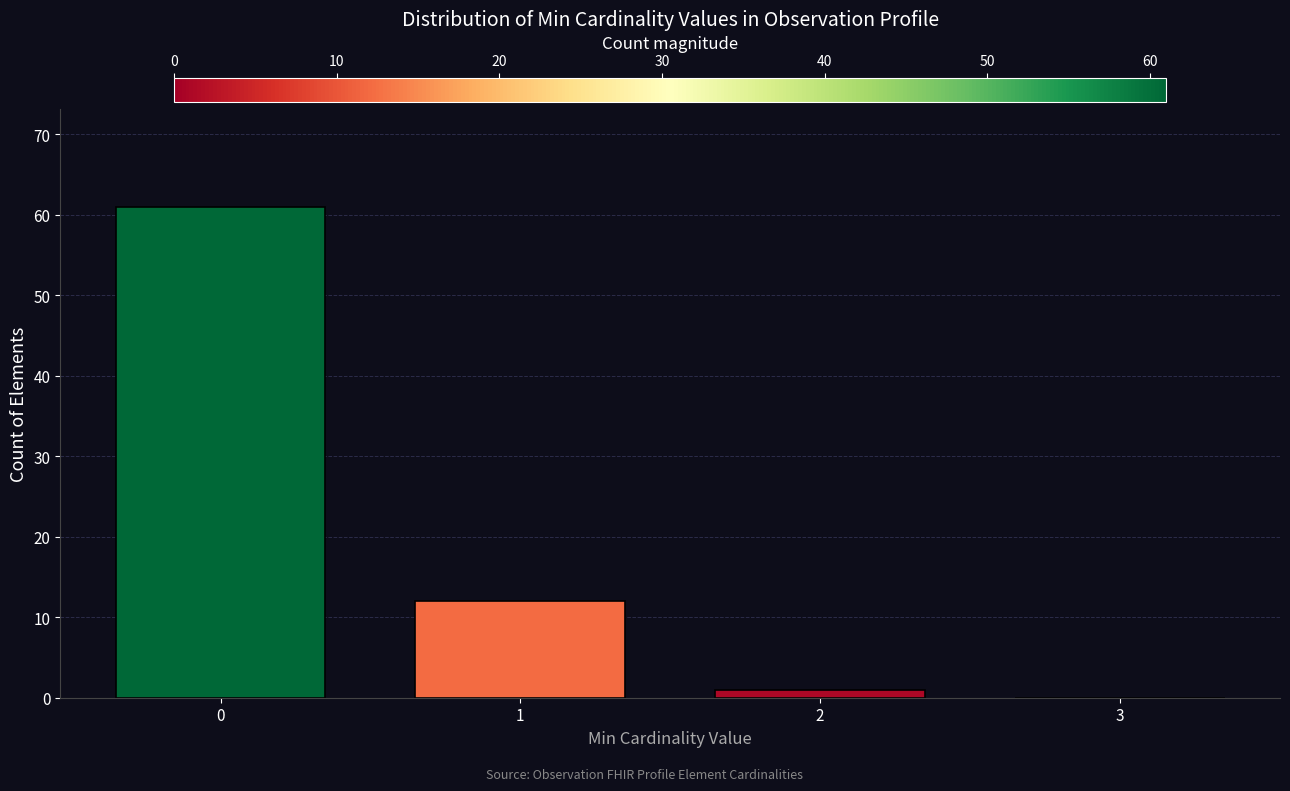

Reading left to right, list all the values displayed in this chart.

0=61	1=12	2=1	3=0